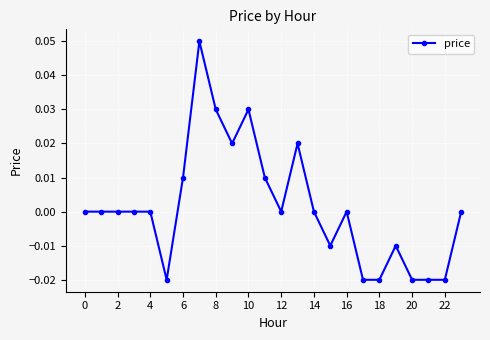

Is this an area chart (filled region under the line)?

No